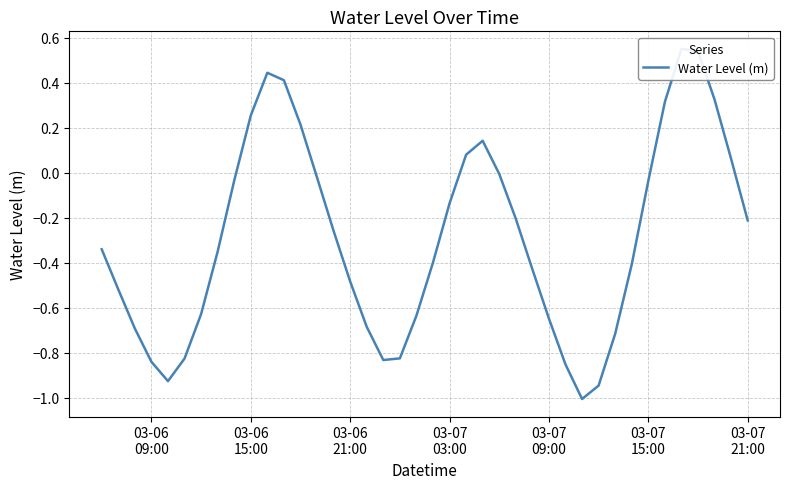

How many data points are less than 0?

29